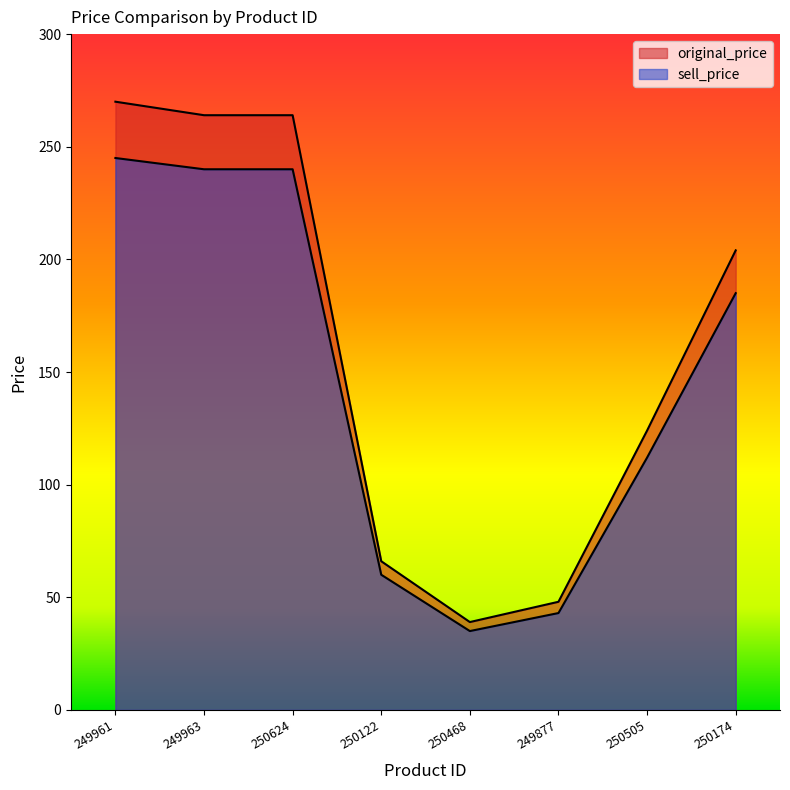

What is the maximum value for original_price?

270